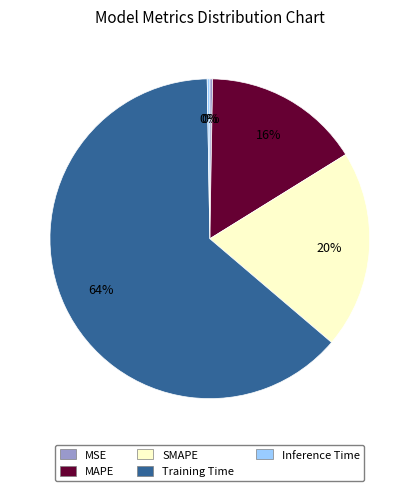

Which slice is the largest?

Training Time